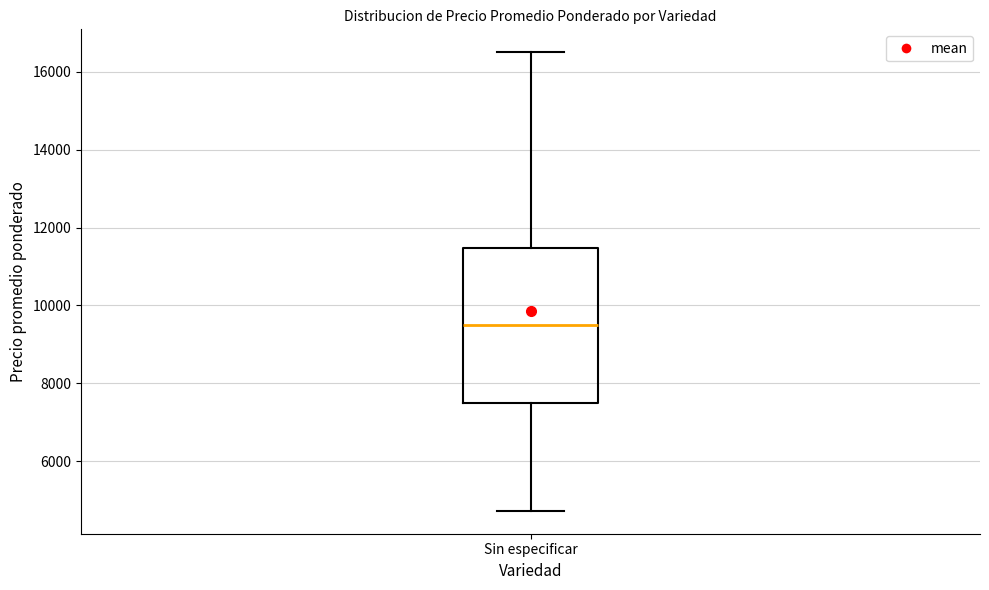

Transcribe this box plot: give where the median line is, the range the box spans, and where the two whiskers end, as read against the y-axis. The values are not printed on the chart, so give them approximately, as read against the axis.

median 9600, box 7600 to 11400, whiskers 4800 to 16600